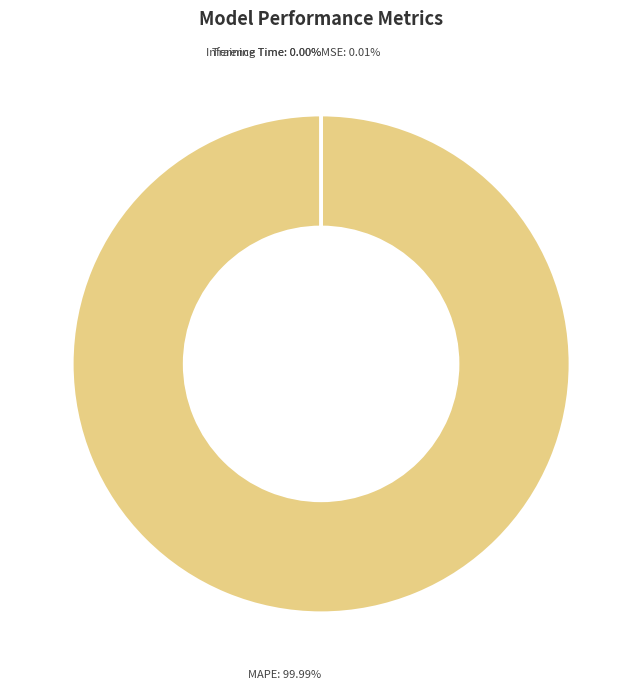

Does any single category account for the majority?

Yes